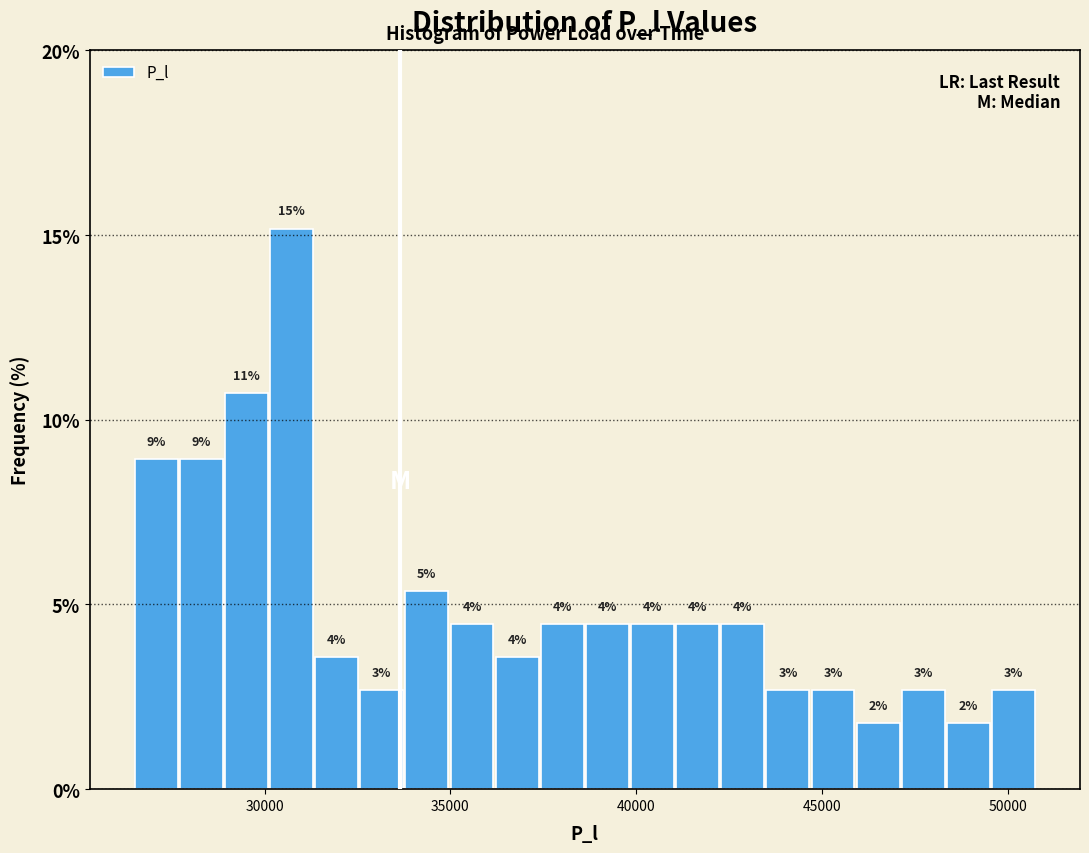

Around what value on the x-axis is the tallest bar? Give the approximate position of its centre, as read against the axis.

30500